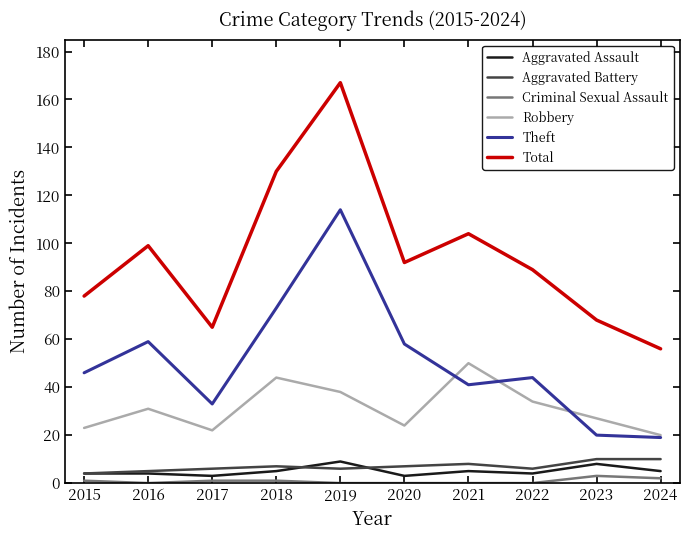

What is the highest value of the Robbery series?

50